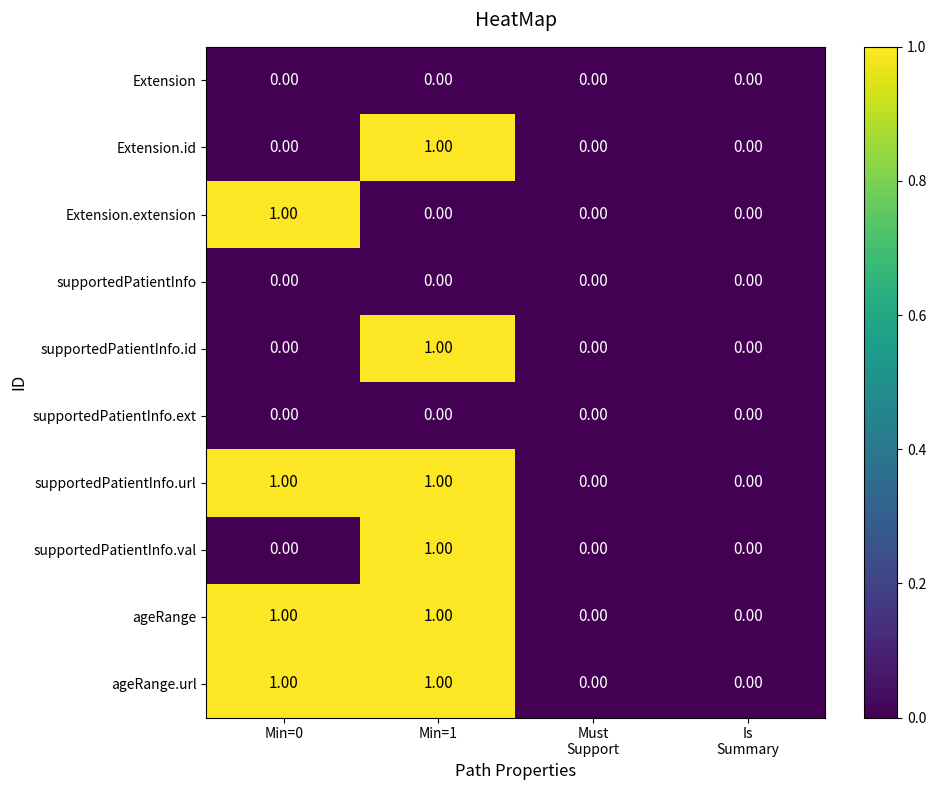

What is the total value across all series at Min=0?

4